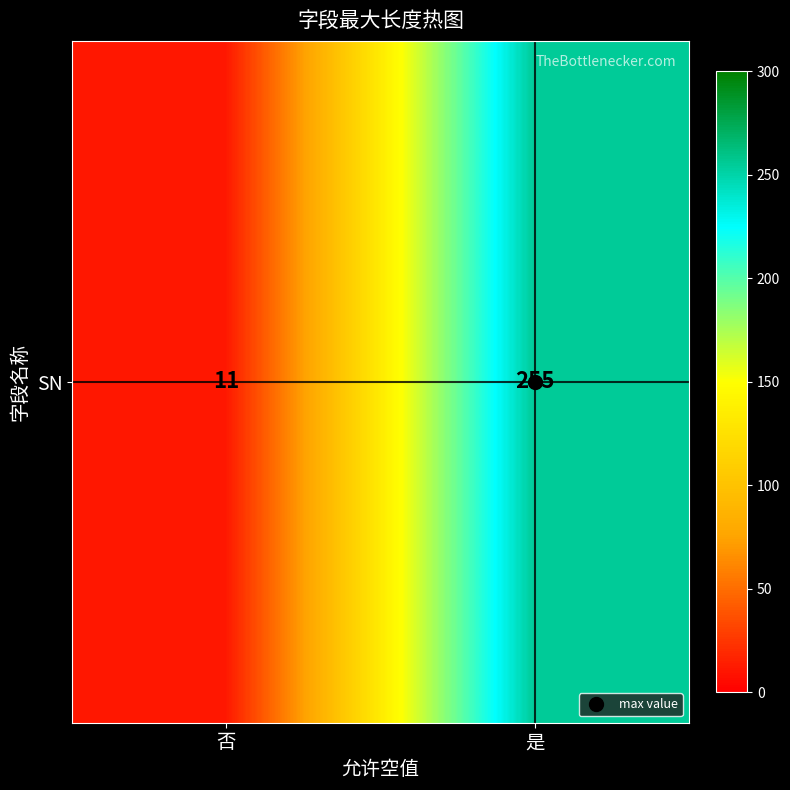

What is the sum of the values at 是 and 否?

266